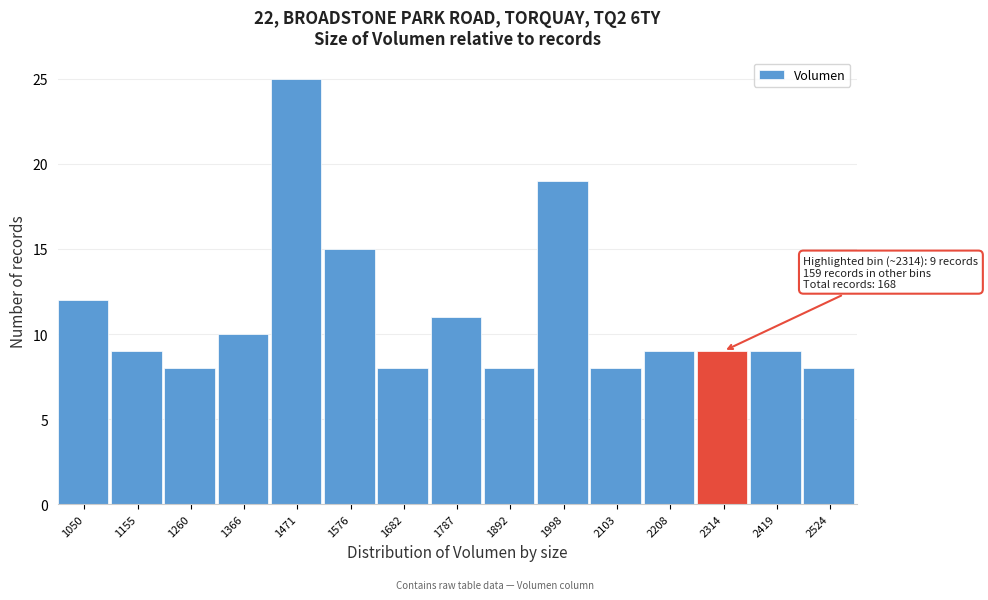

Reading left to right, extract all data points from this chart.

12	9	8	10	25	15	8	11	8	19	8	9	9	9	8